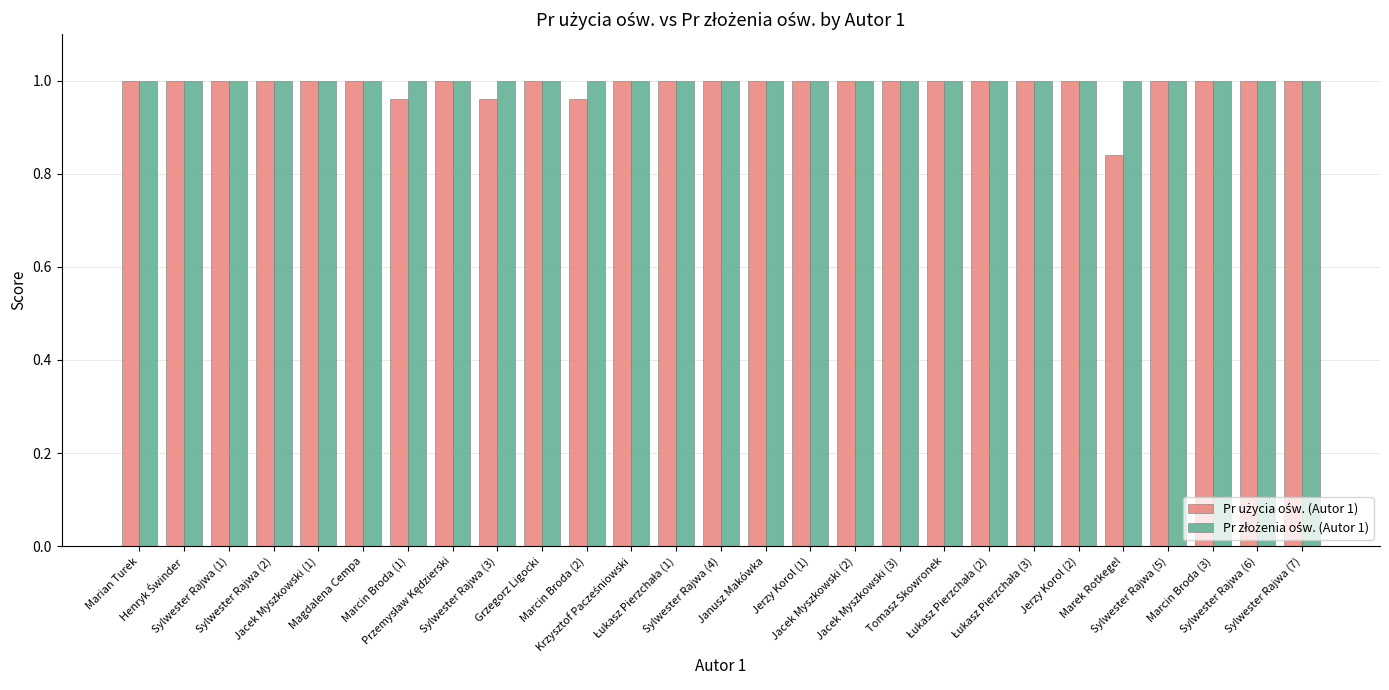

At how many categories does at least one series exceed 0?

27